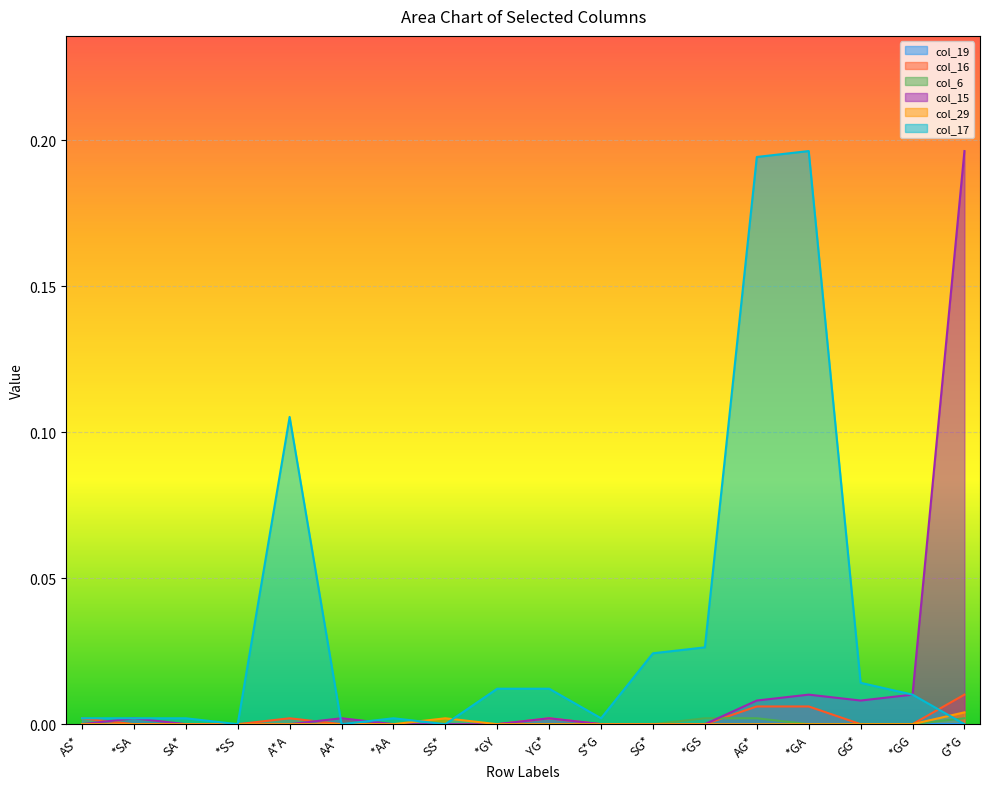

Is it true that col_29 equals 0.0 at SS*?

False